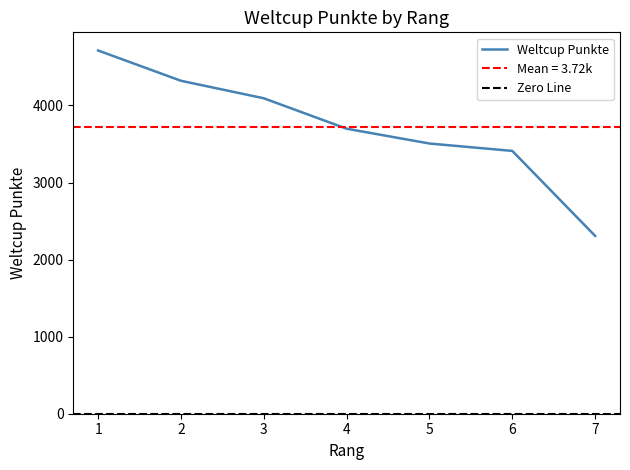

What value does the data have at 2, to the nearest 100?

4300